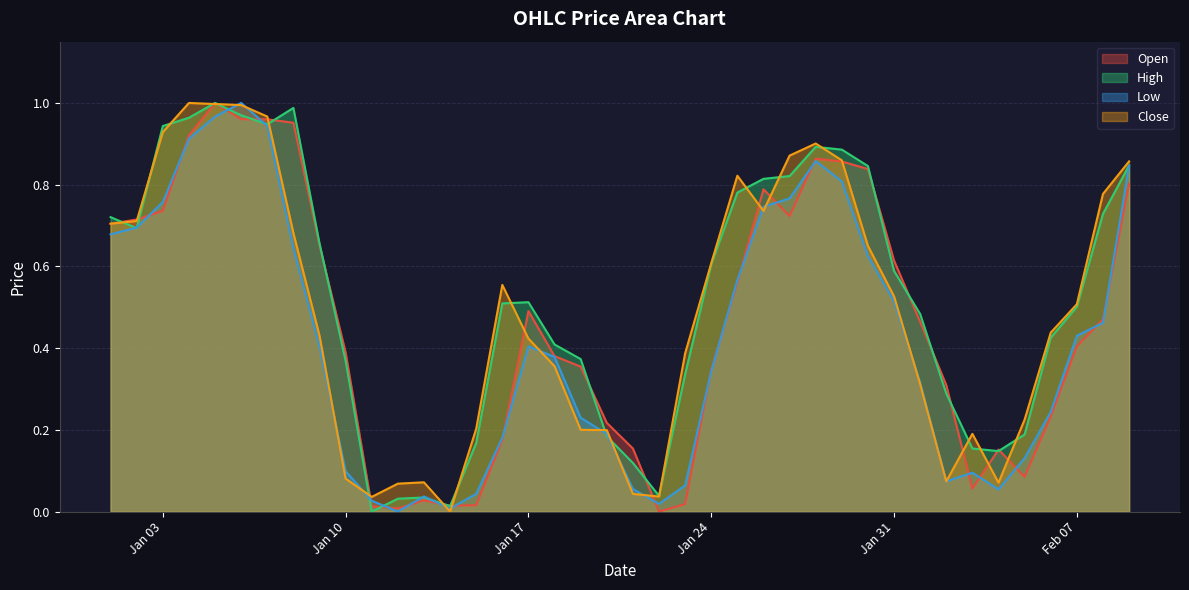

What is the spread (max minus min) of values at 2023-01-21?

0.1